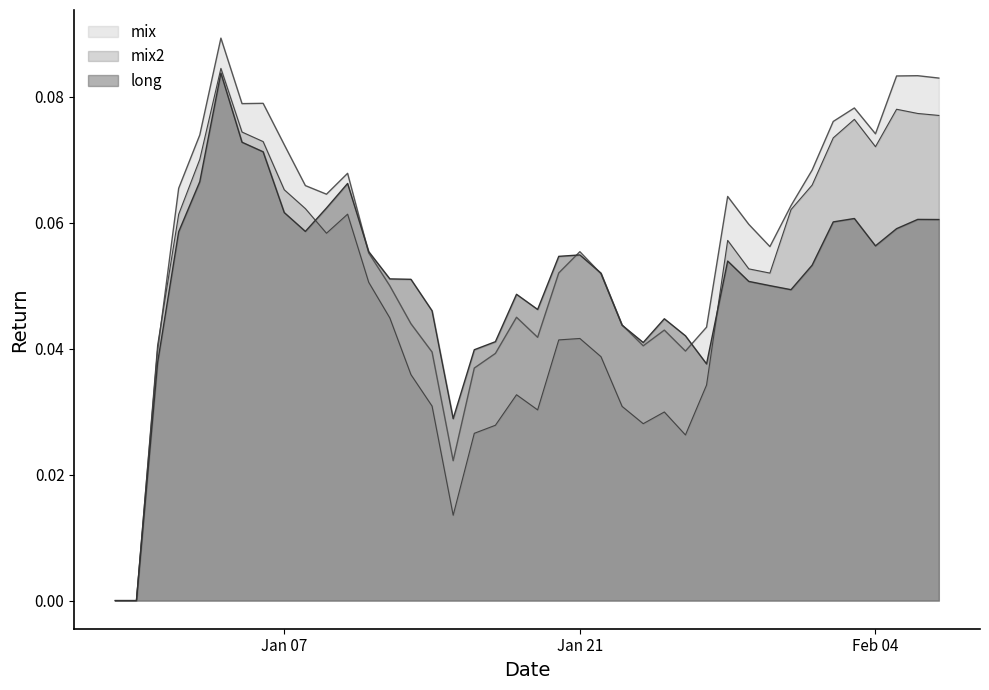

What is the sum of all mix values?

2.2